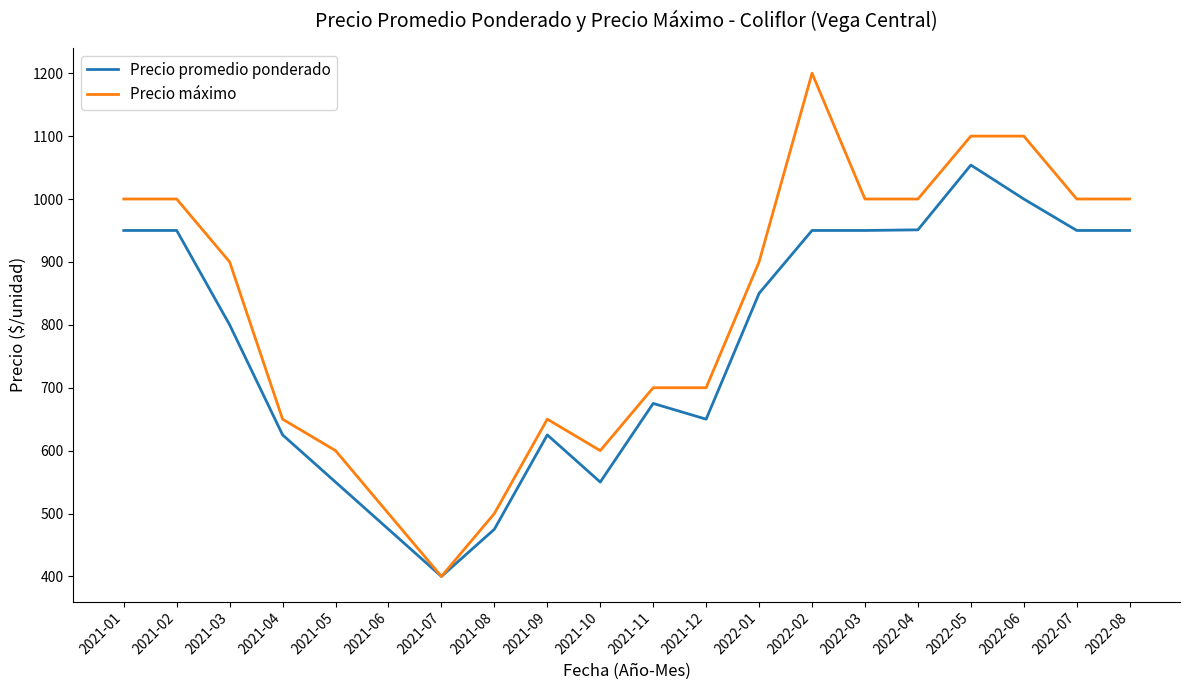

Rank the series by their average value, from highest to lowest.

Precio máximo, Precio promedio ponderado